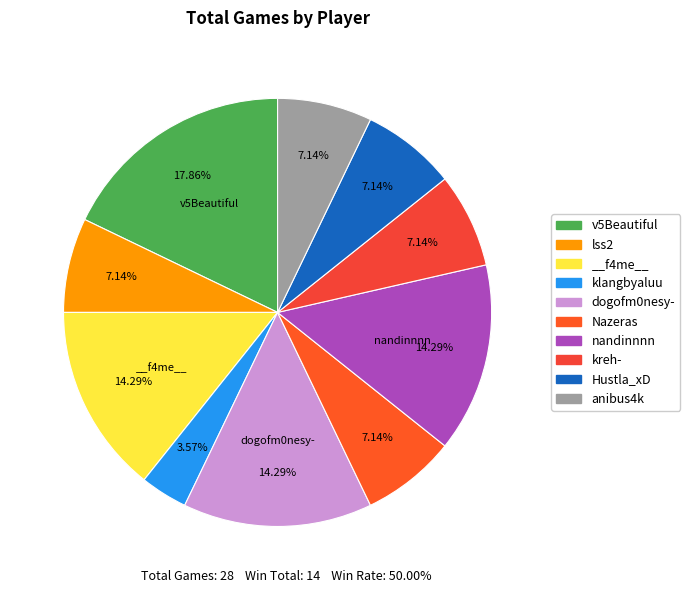

To the nearest percent, what is the average slice percentage?

10%